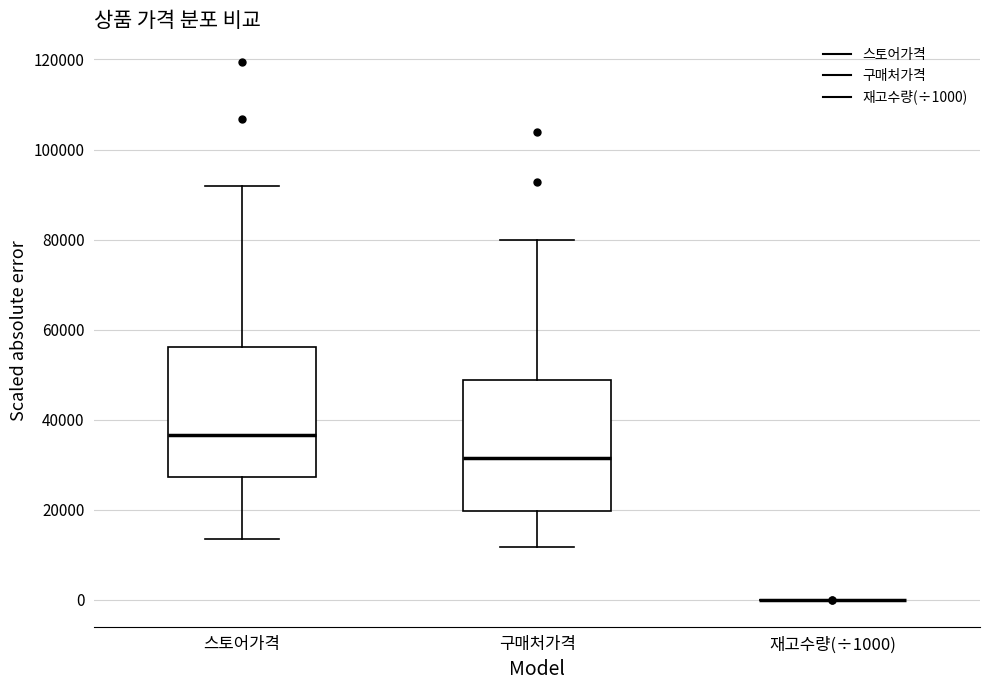

Reading left to right, read every box against the y-axis: the position of its median line, the range the box covers, and the ends of its whiskers. The values are not printed on the chart, so give them approximately, as read against the axis.

스토어가격: median 36000, box 28000 to 56000, whiskers 14000 to 92000
구매처가격: median 32000, box 20000 to 48000, whiskers 12000 to 80000
재고수량(÷1000): box collapsed to a line at 0, whiskers 0 to 0